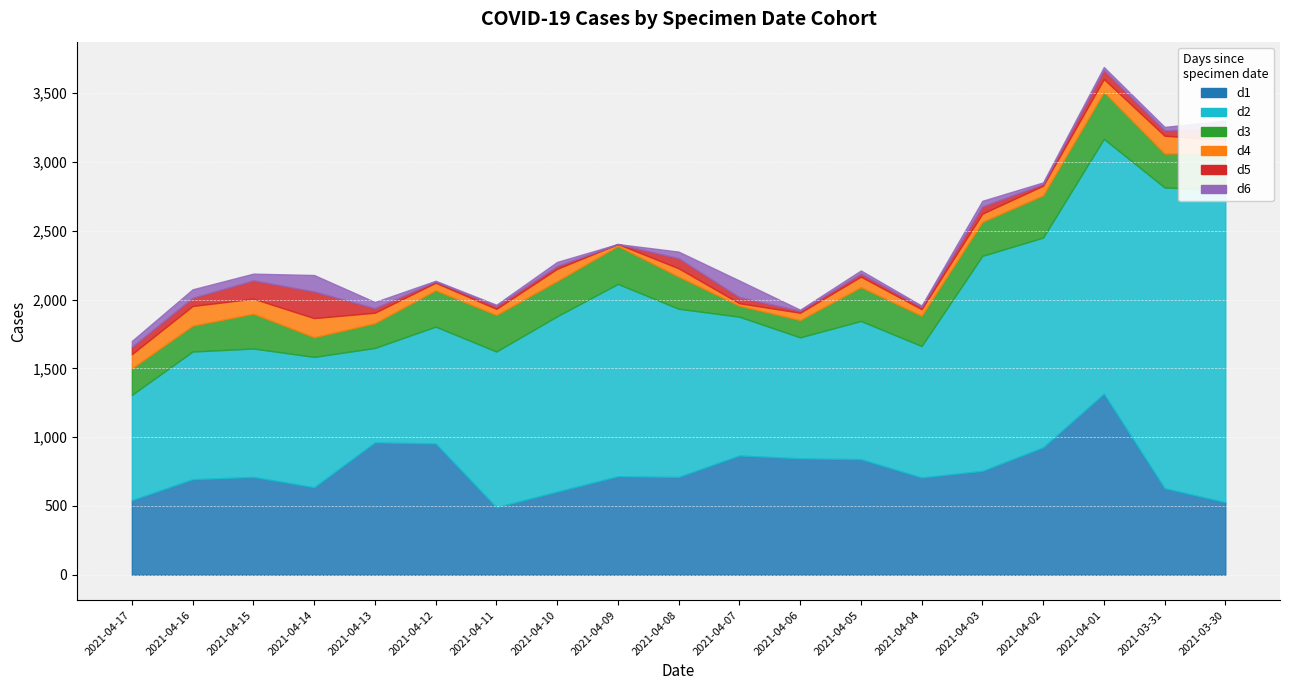

What is the lowest value of the d2 series?

686